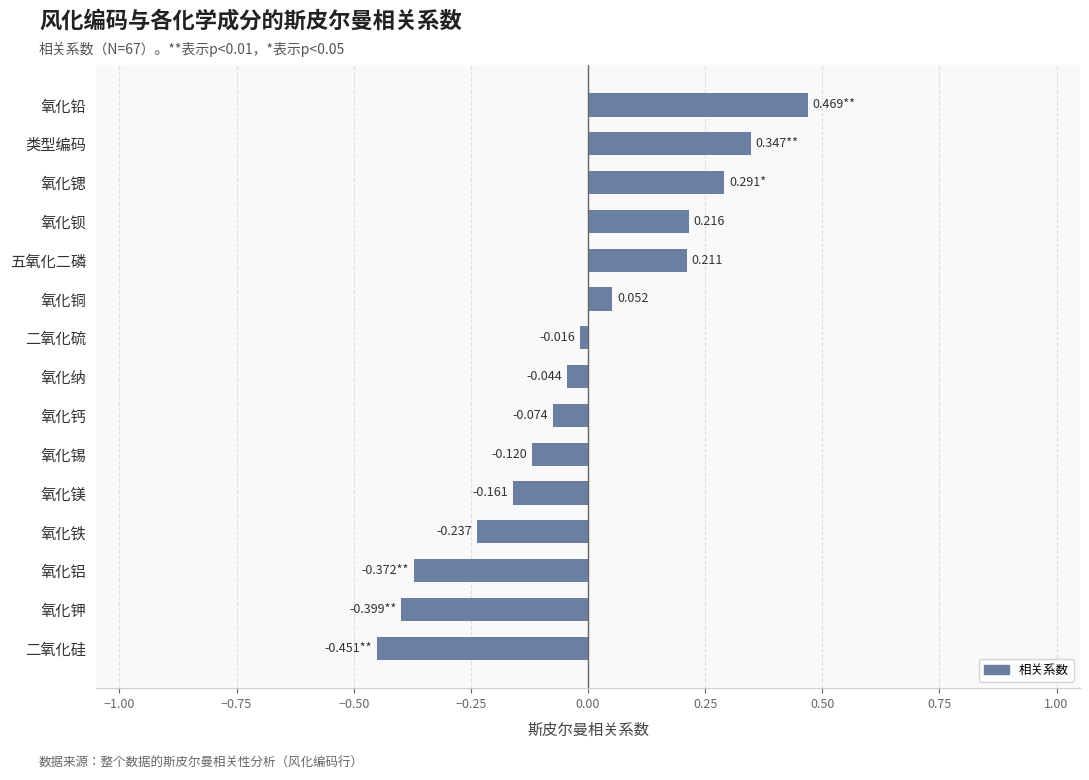

List the labels in order of value, largest first.

氧化铅, 类型编码, 氧化锶, 氧化钡, 五氧化二磷, 氧化铜, 二氧化硫, 氧化纳, 氧化钙, 氧化锡, 氧化镁, 氧化铁, 氧化铝, 氧化钾, 二氧化硅